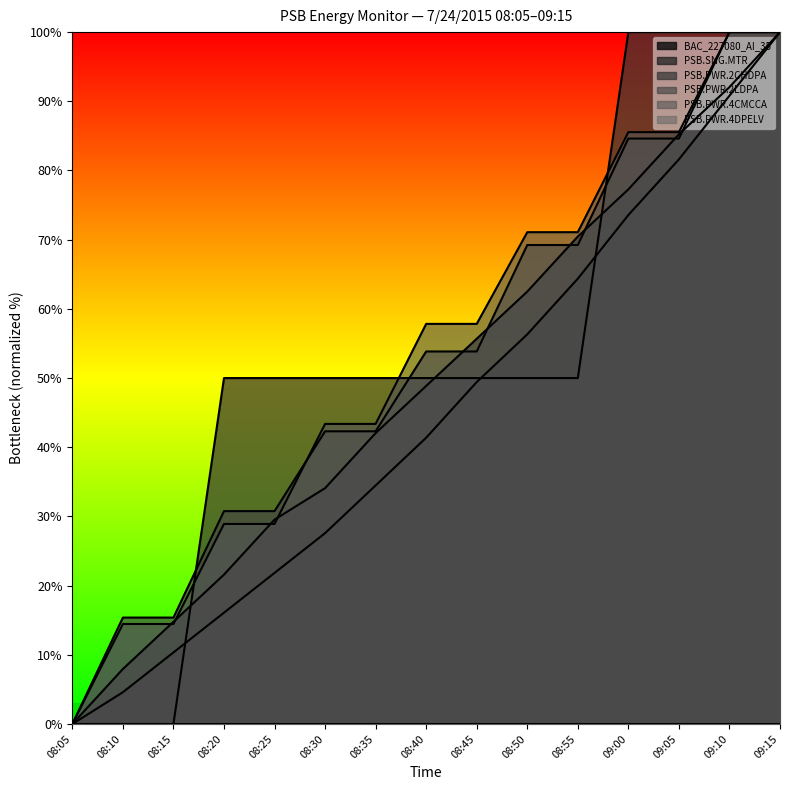

Where do PSB.PWR.2CHDPA and PSB.PWR.4CMCCA first cross each other?

08:15 and 08:20